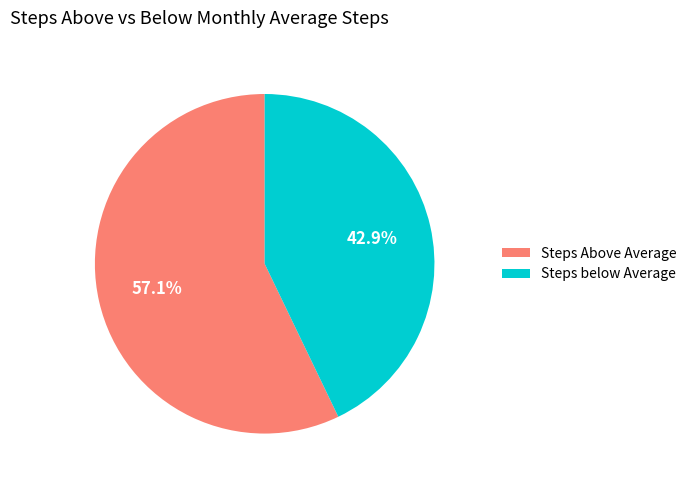

Is there a majority slice in this chart?

Yes